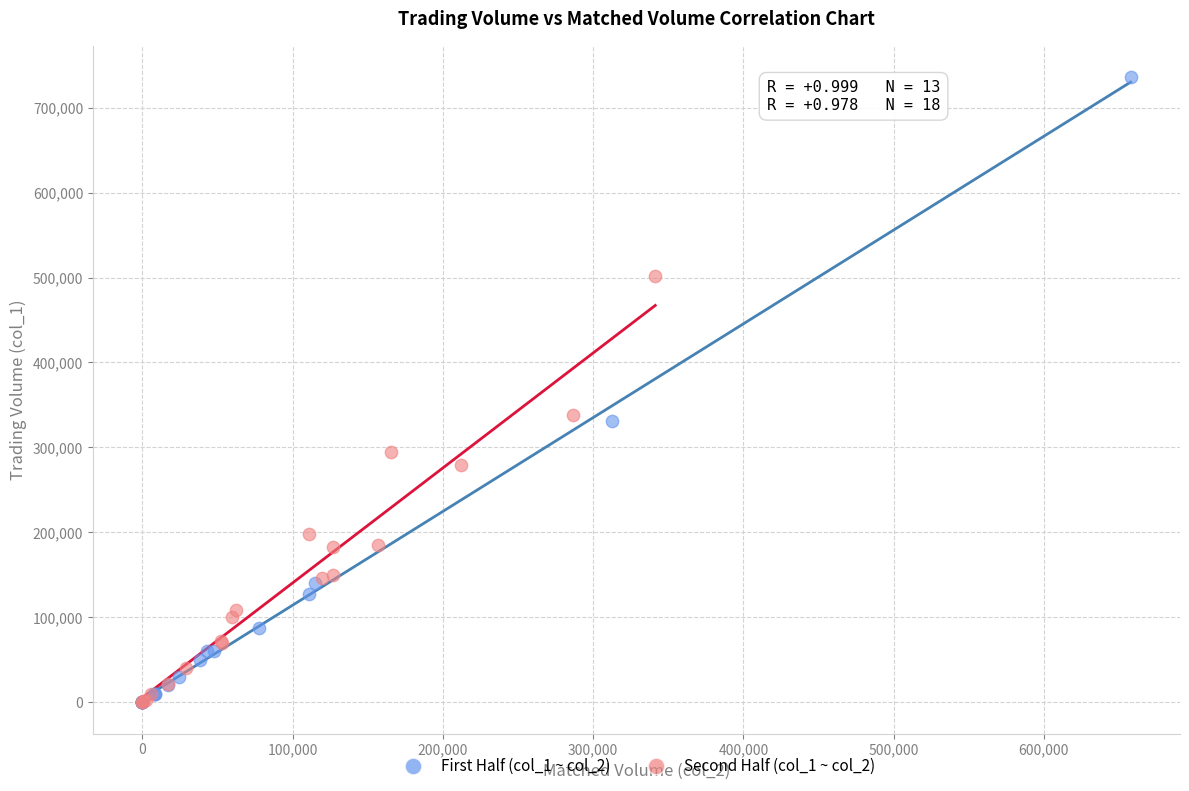

What are all the series names shown in the legend?

First Half (col_1 ~ col_2), Second Half (col_1 ~ col_2)